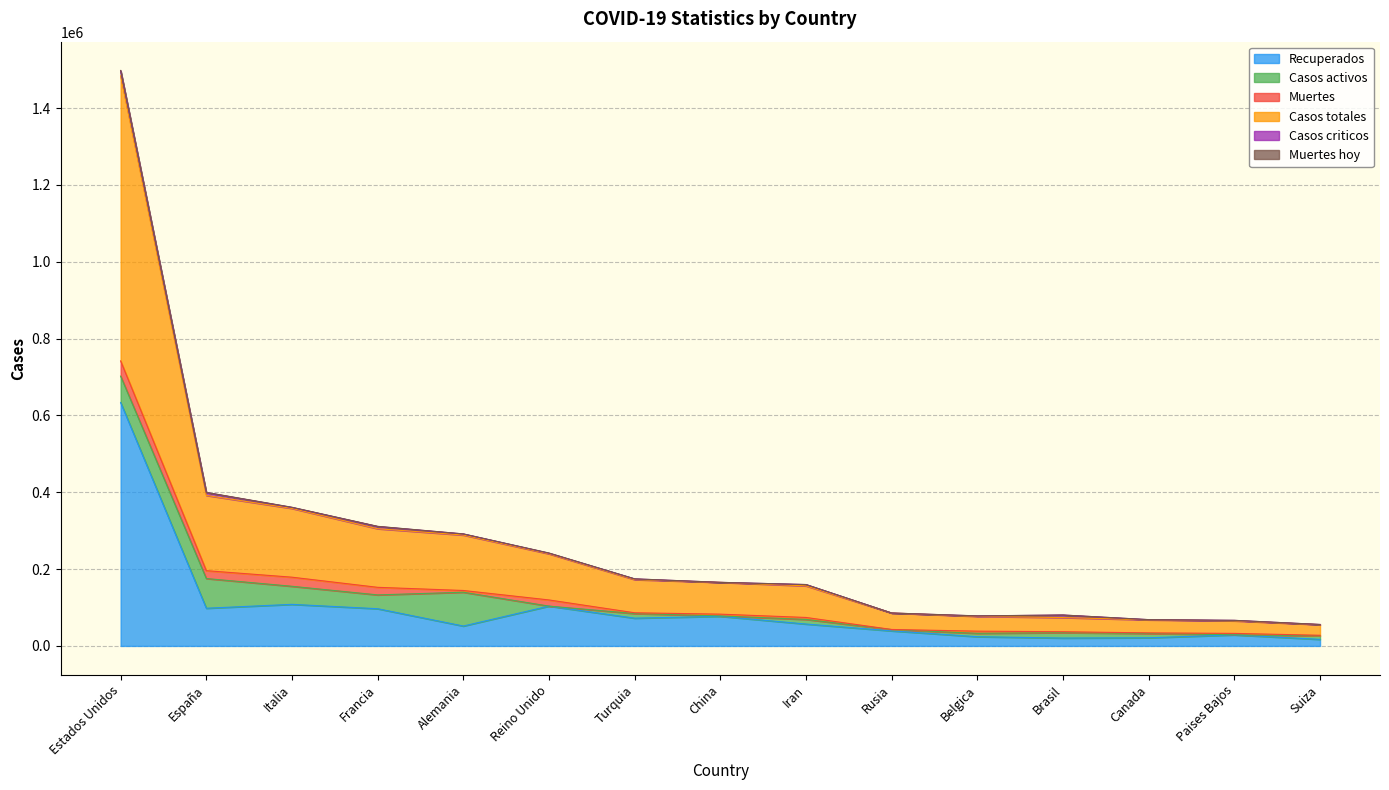

How many values in the Casos criticos series exceed 1922?

7